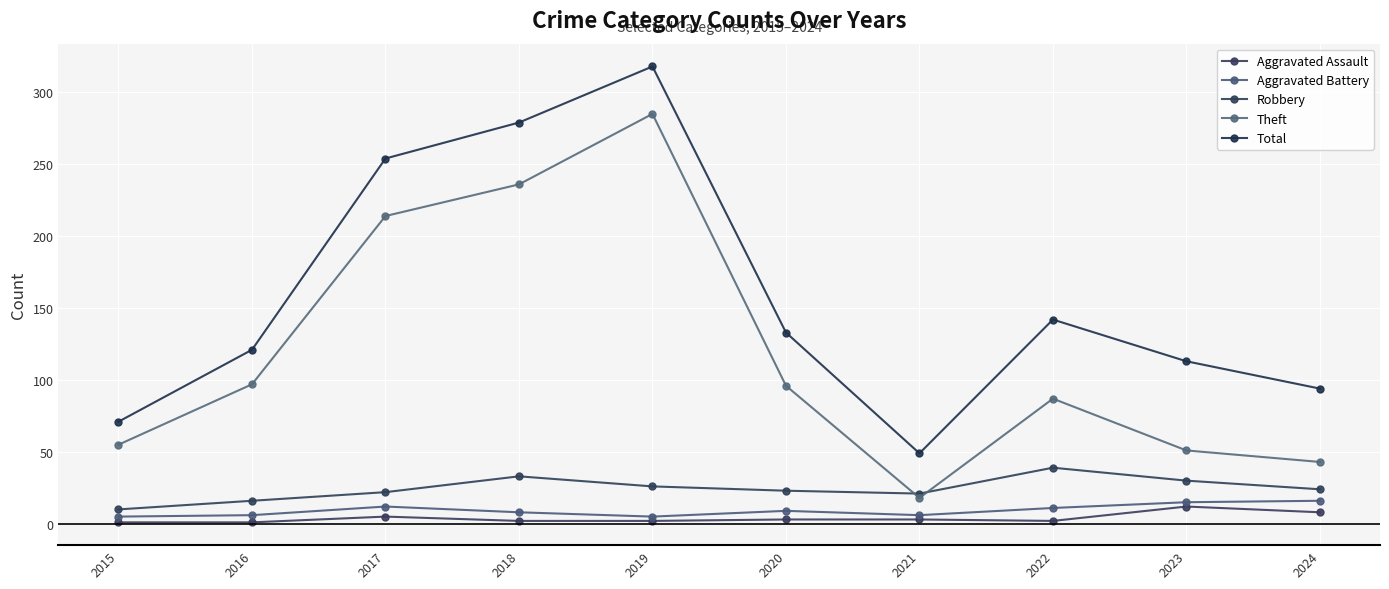

Between 2015 and 2019, which series saw the biggest shift?

Total